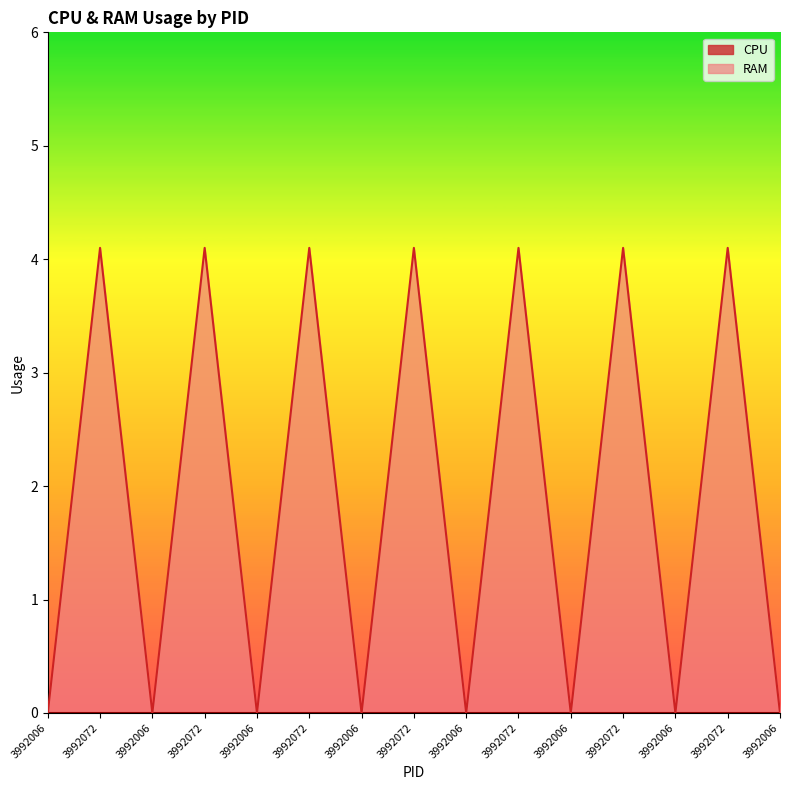

Where is the first local minimum?

3992006